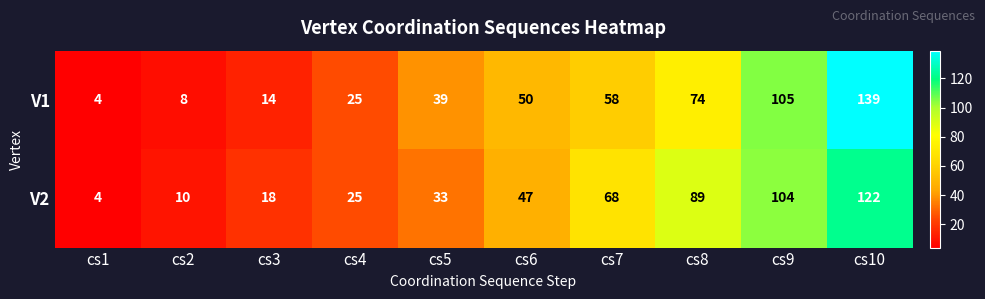

What is the difference between the second highest and second lowest values in the V1 series?

97